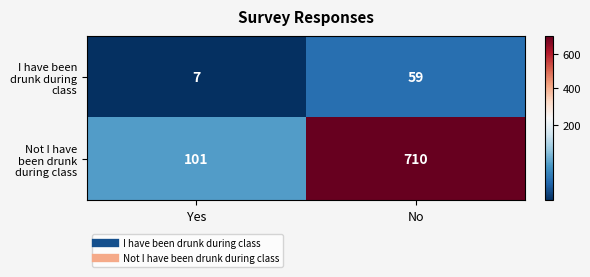

What is the average value of the I have been drunk during class series?

33